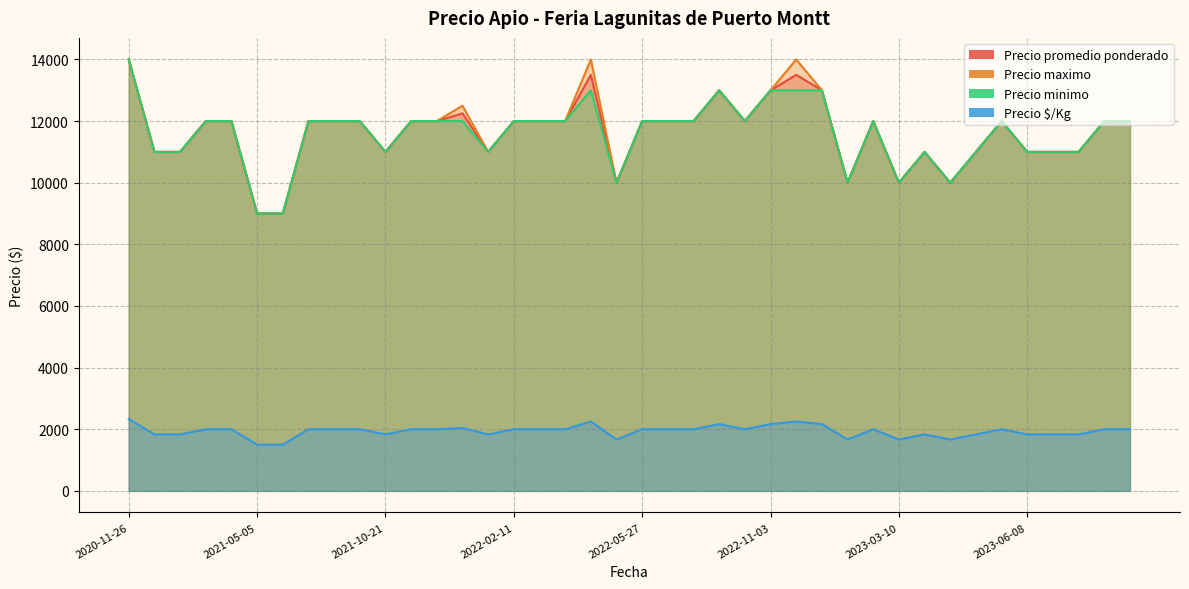

What is the maximum value for Precio maximo?

14000